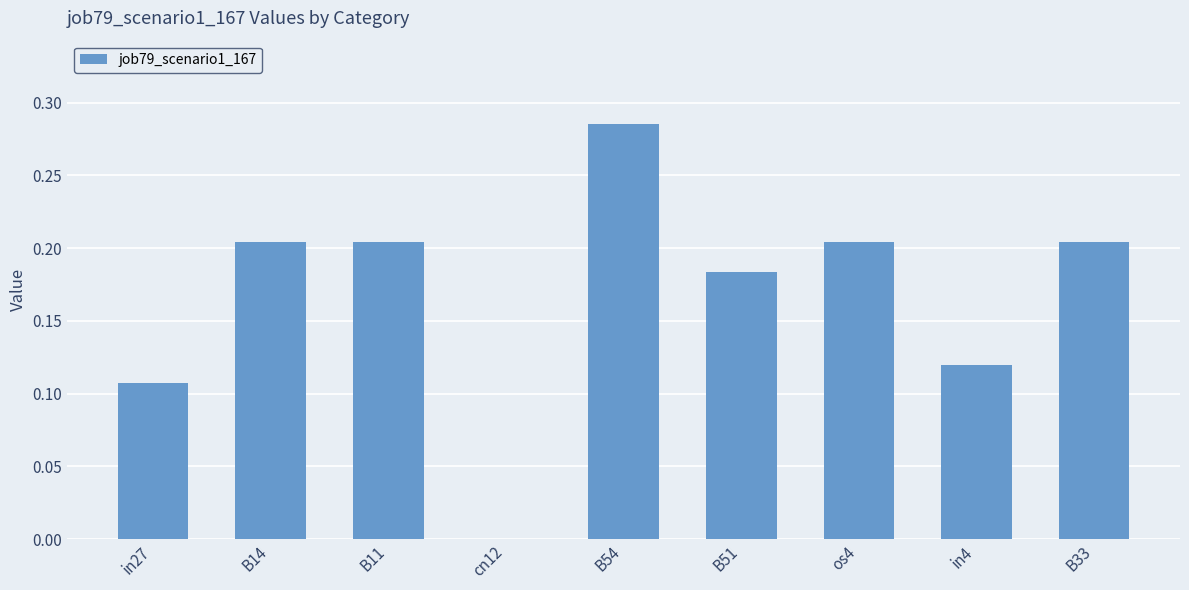

What is the change in value from in27 to cn12?

-0.1